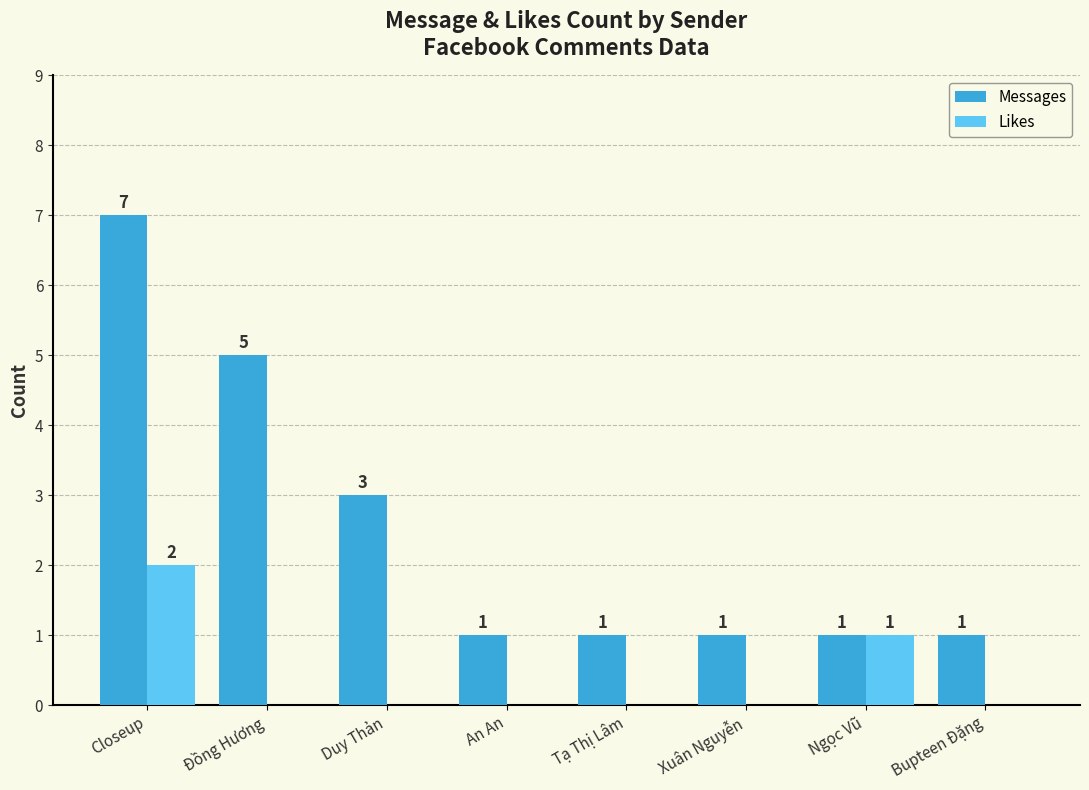

What are all the series names shown in the legend?

Messages, Likes